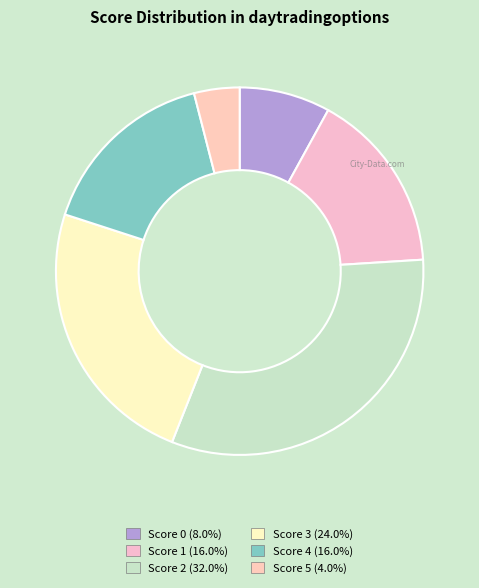

Count the number of slices in the pie.

6